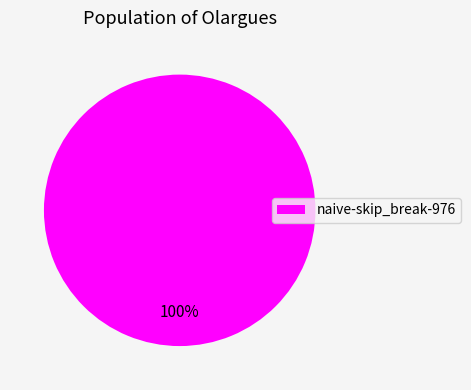

Is it true that naive-skip_break-976 is 100% of the pie?

True